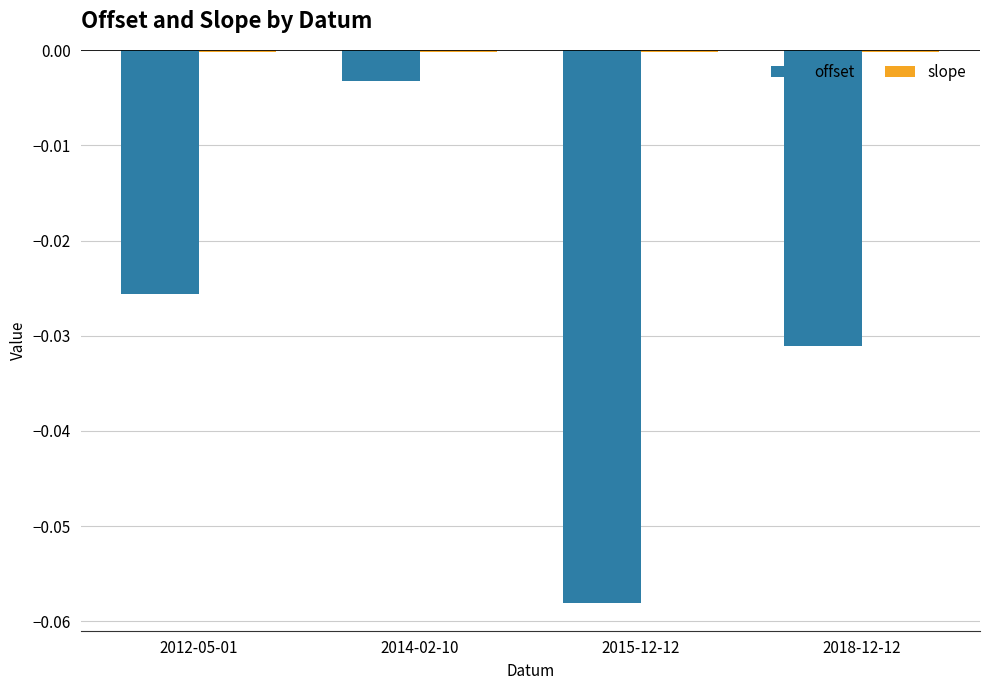

At which category is the sum across all series the highest?

2014-02-10